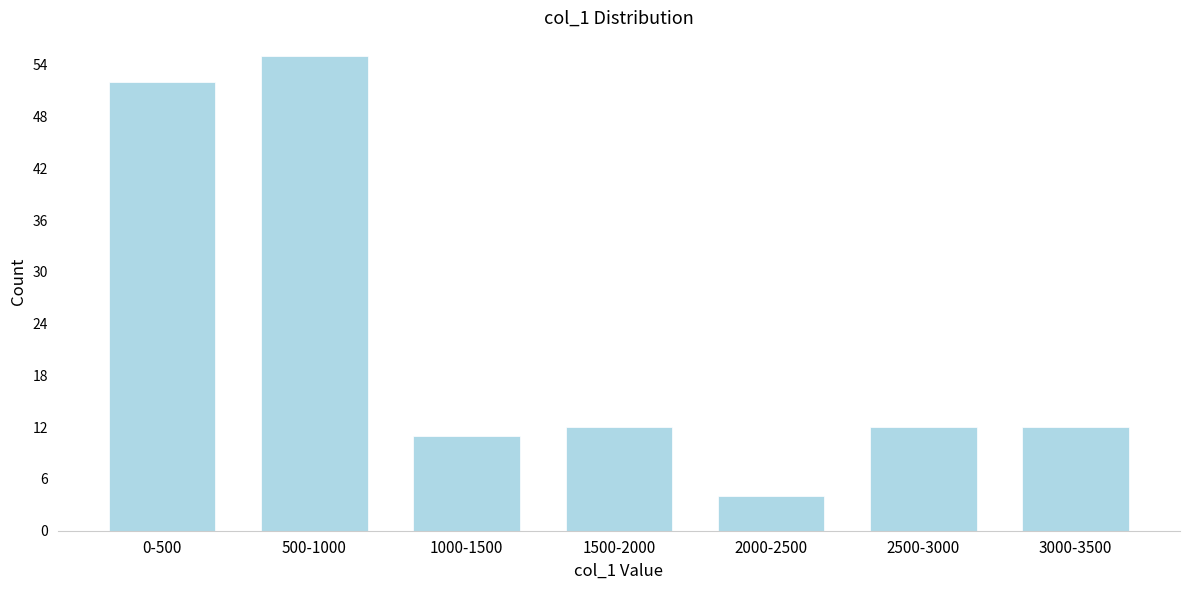

Reading right to left, transcribe all the data shown in this chart.

3000-3500=12	2500-3000=12	2000-2500=4	1500-2000=12	1000-1500=11	500-1000=55	0-500=52